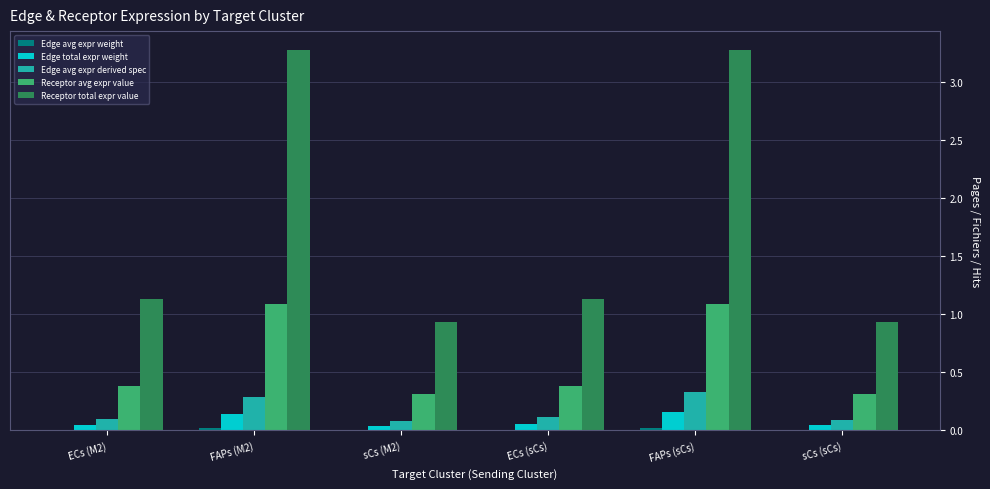

Which series has the largest range (max minus min)?

Receptor total expr value